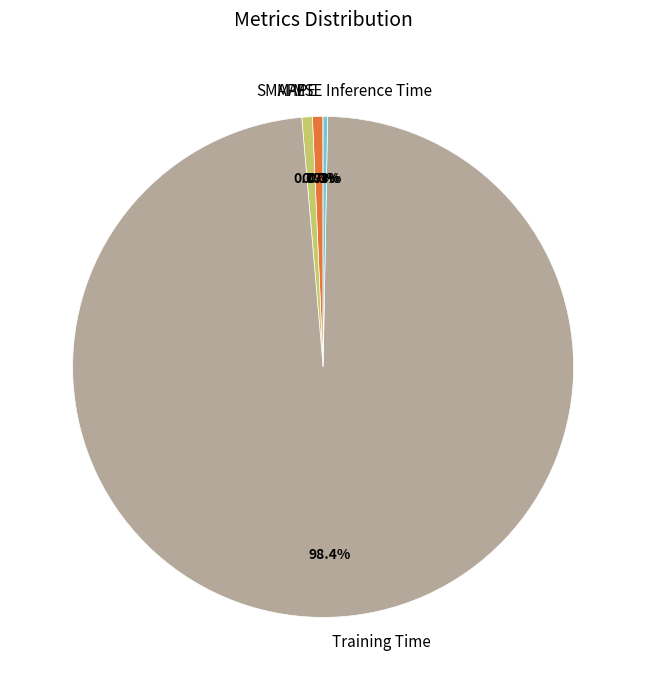

Is there a majority slice in this chart?

Yes